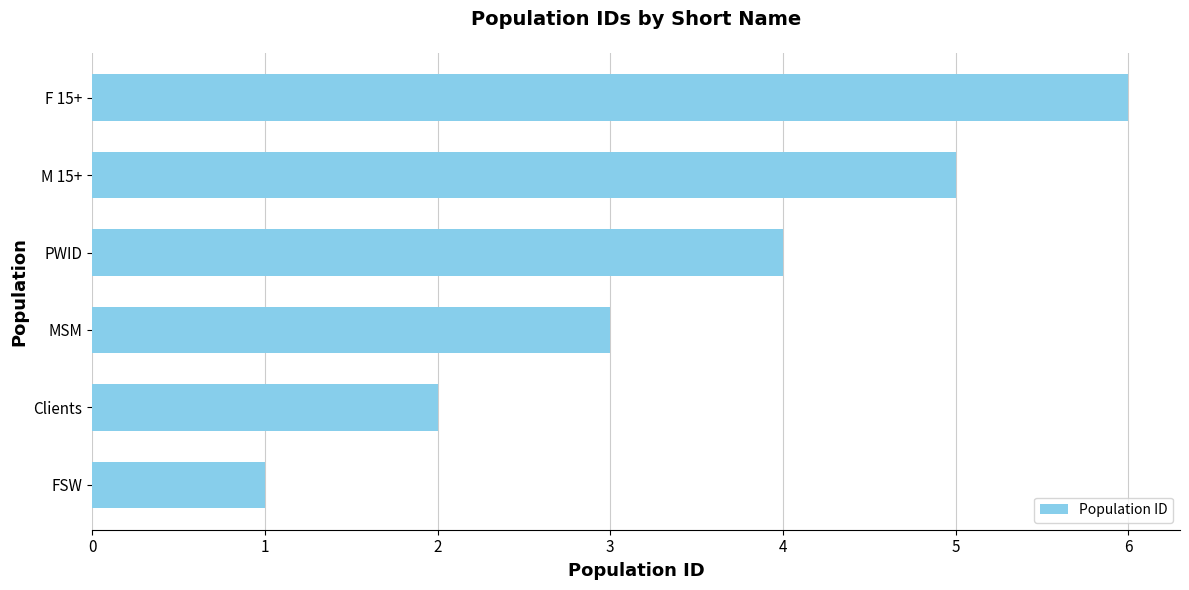

Count the values in the range 2 to 5.

4